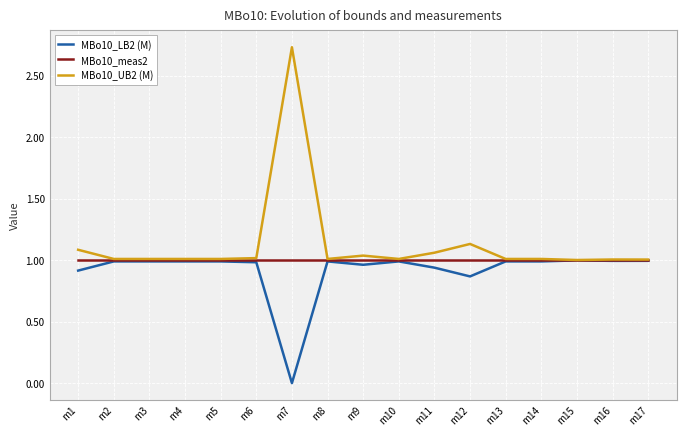

At which category is the sum across all series the highest?

m7